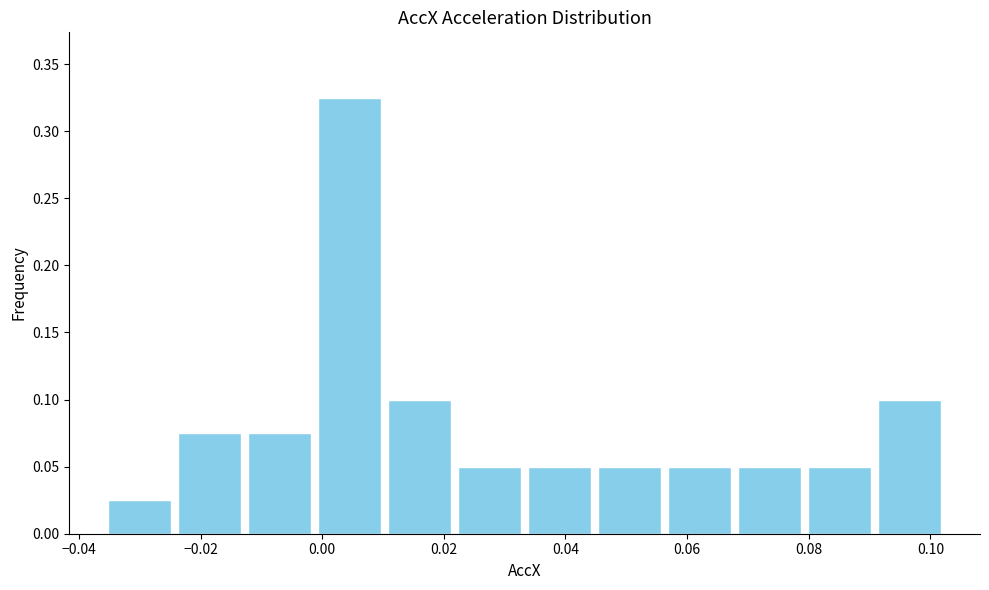

Reading left to right, transcribe this chart: for each bar, give the range it covers on the x-axis and its height. Neither the bar edges nor the heights are printed on the chart, so give them approximately, as read against the axes.

-0.036 to -0.024: 0.025
-0.024 to -0.012: 0.075
-0.012 to -0.002: 0.075
-0.002 to 0.010: 0.325
0.010 to 0.022: 0.100
0.022 to 0.034: 0.050
0.034 to 0.044: 0.050
0.044 to 0.056: 0.050
0.056 to 0.068: 0.050
0.068 to 0.080: 0.050
0.080 to 0.090: 0.050
0.090 to 0.102: 0.100